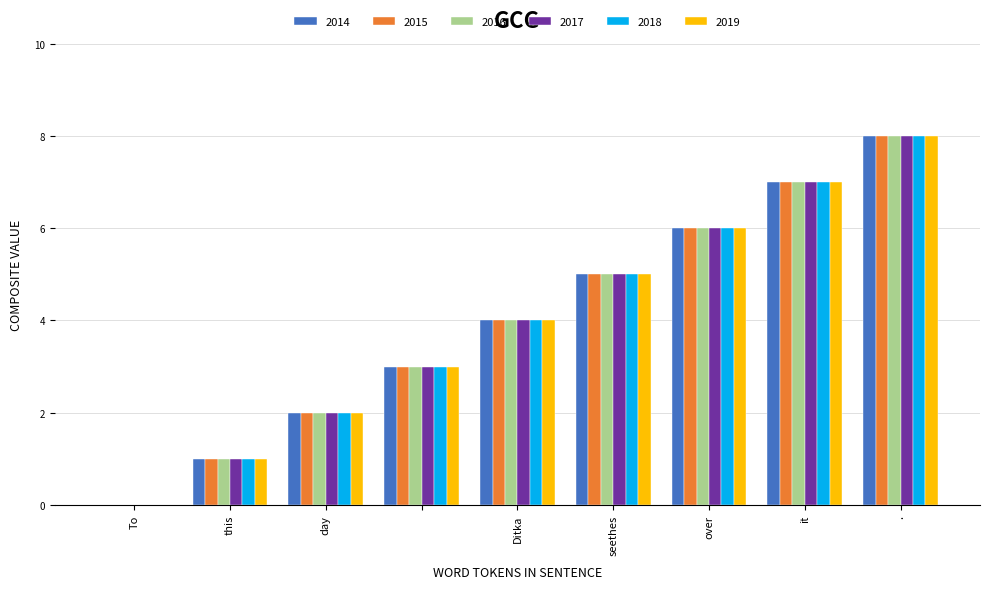

What is the maximum value shown in the chart?

8